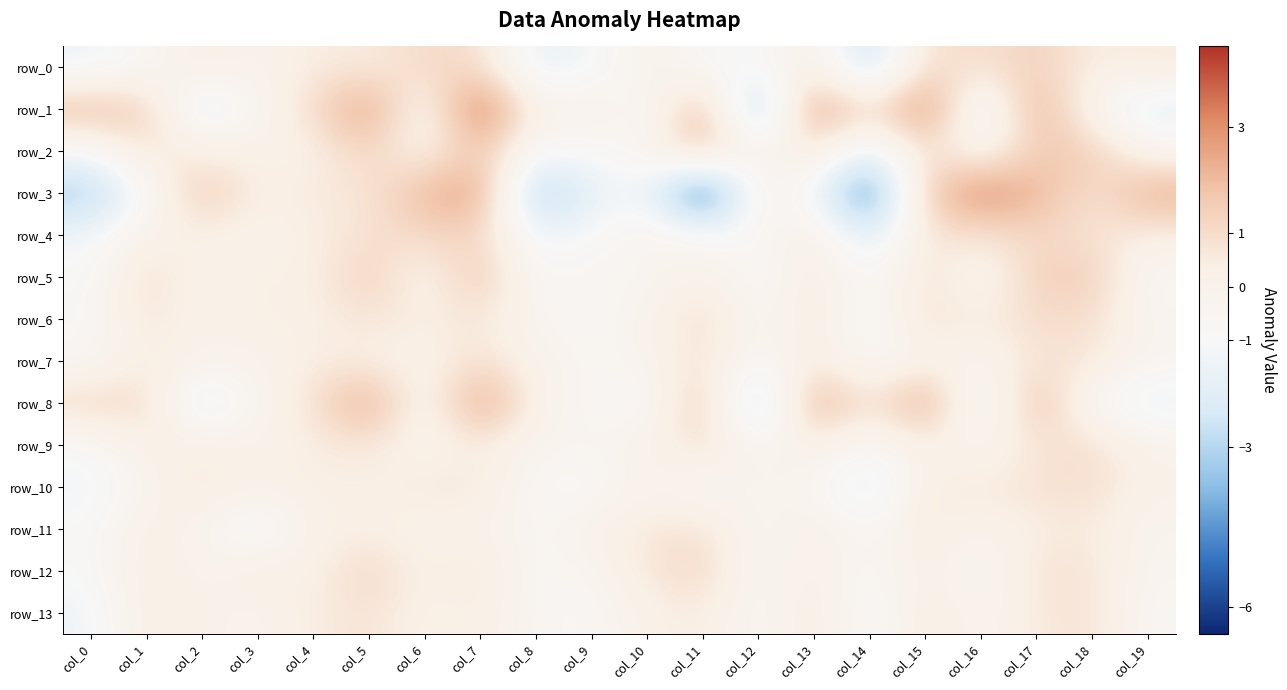

What is the spread (max minus min) of values at col_18?

2.4